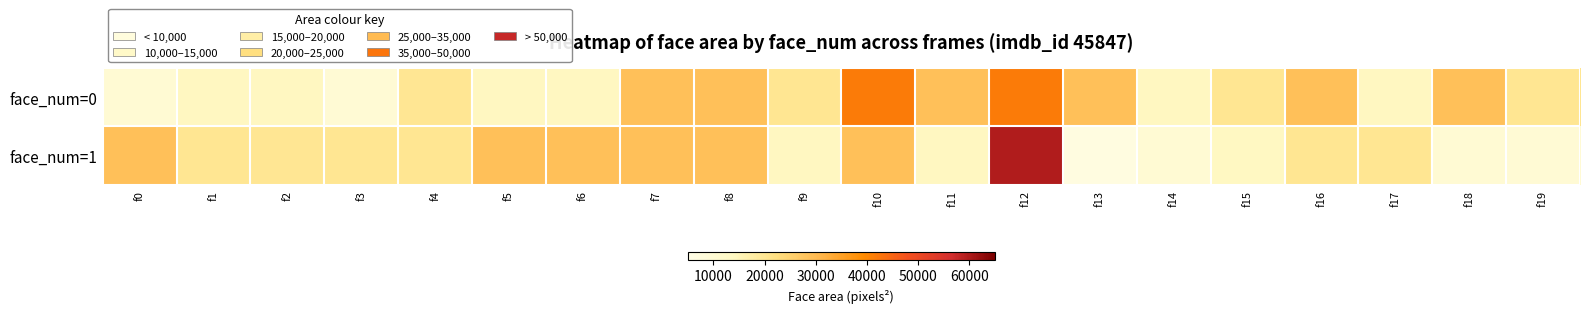

Which category has the lowest value across all series?

f13